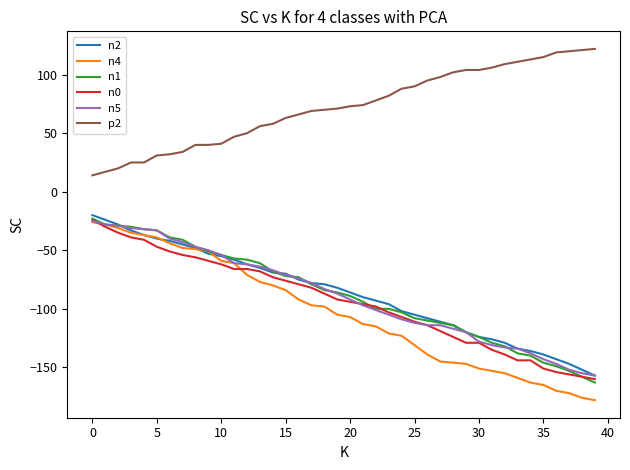

True or false: p2 and n2 cross at least once.

False